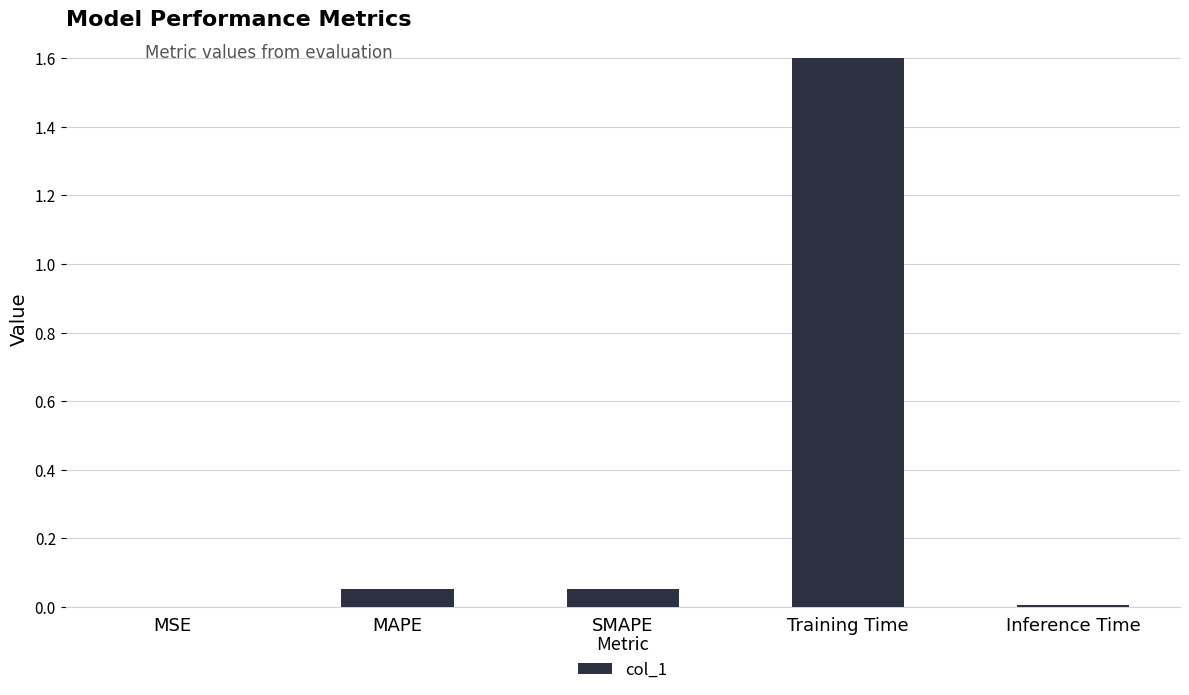

Which has a higher value, SMAPE or Training Time?

Training Time